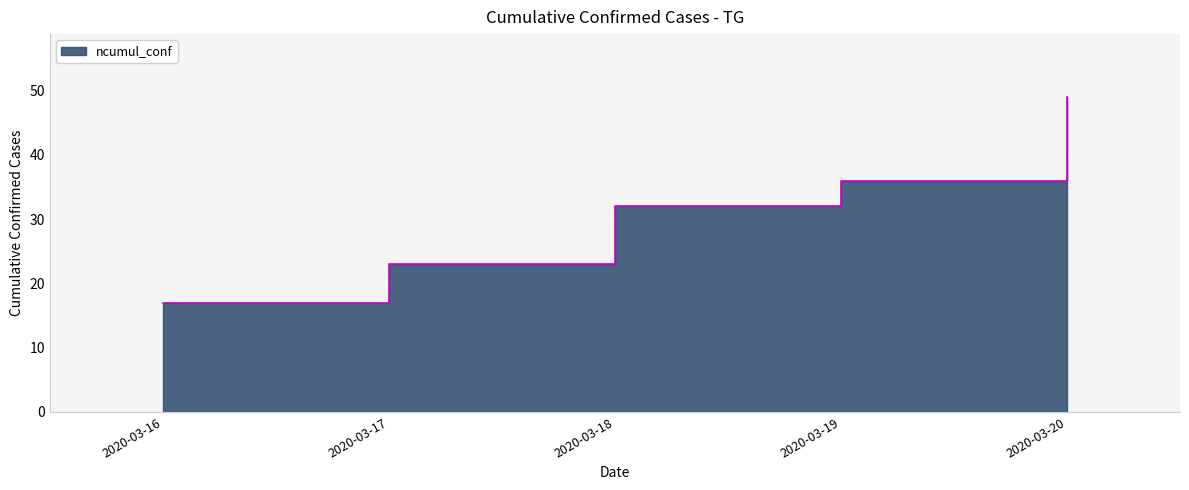

List the labels in order of value, smallest first.

2020-03-16, 2020-03-17, 2020-03-18, 2020-03-19, 2020-03-20